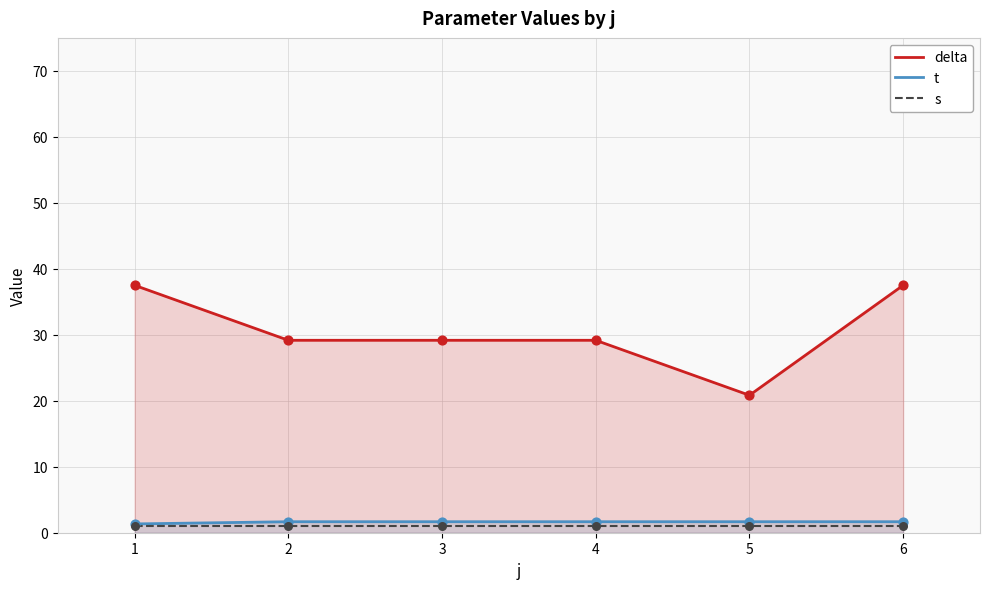

Which series reaches the maximum Y coordinate?

delta